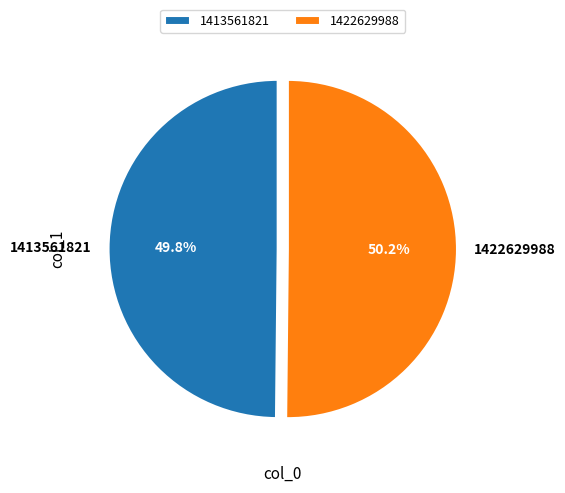

Approximately how many times larger is the value at 1413561821 compared to 1422629988?

1.0